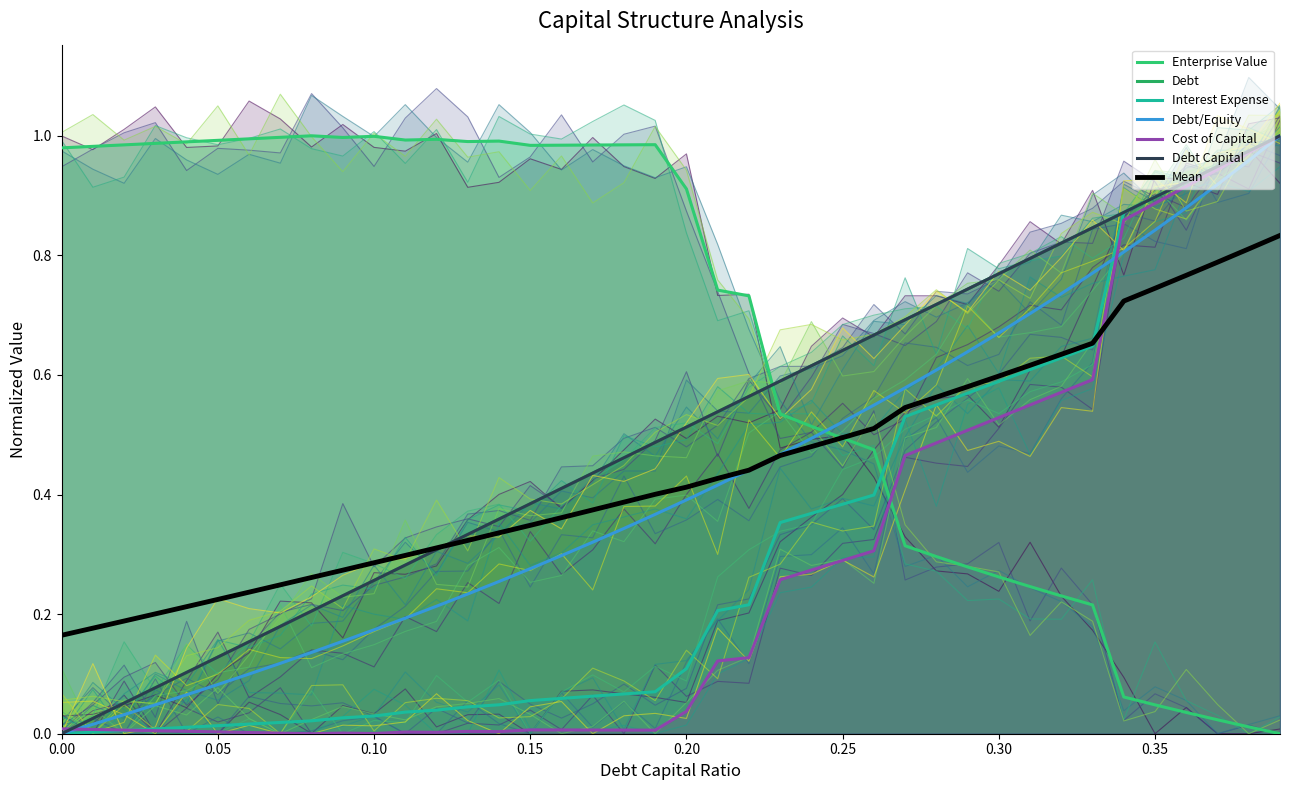

How many lines are shown in the chart?

6